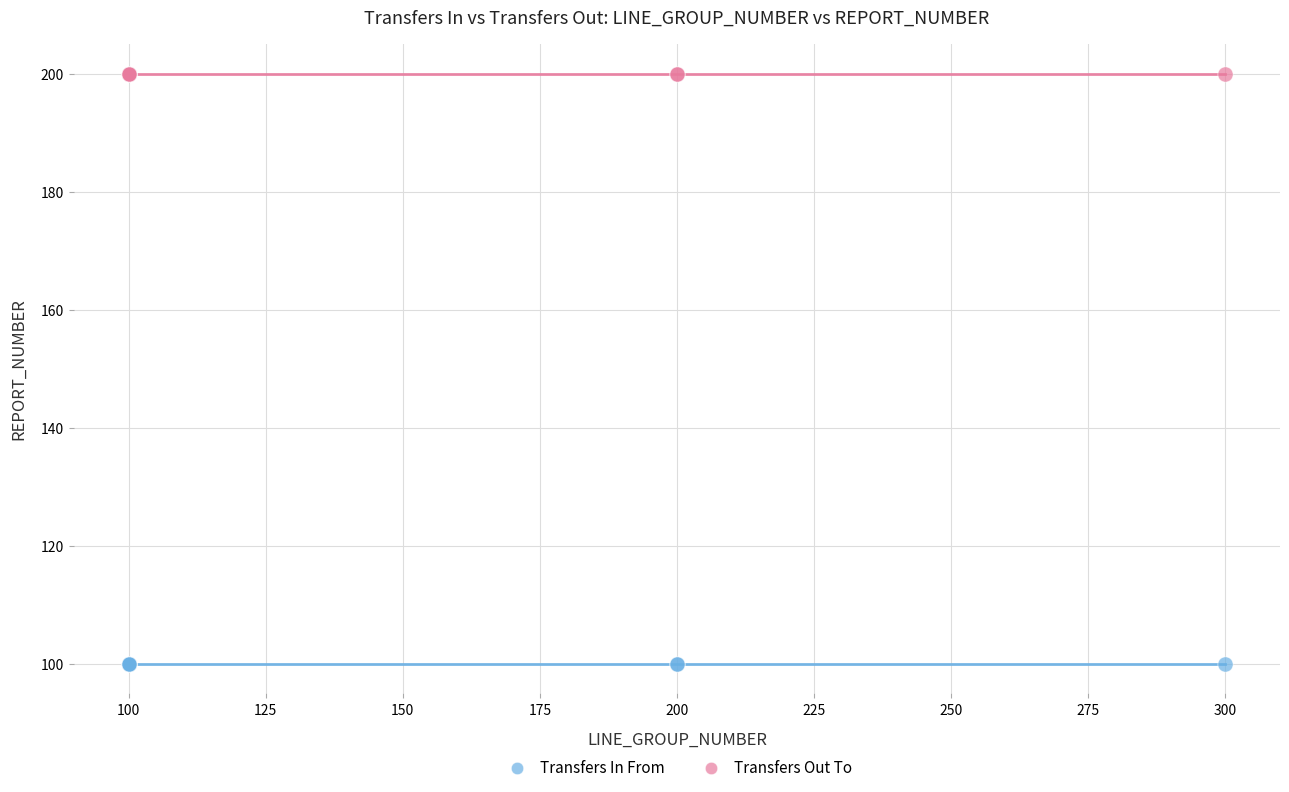

Which series reaches the minimum Y coordinate?

Transfers In From